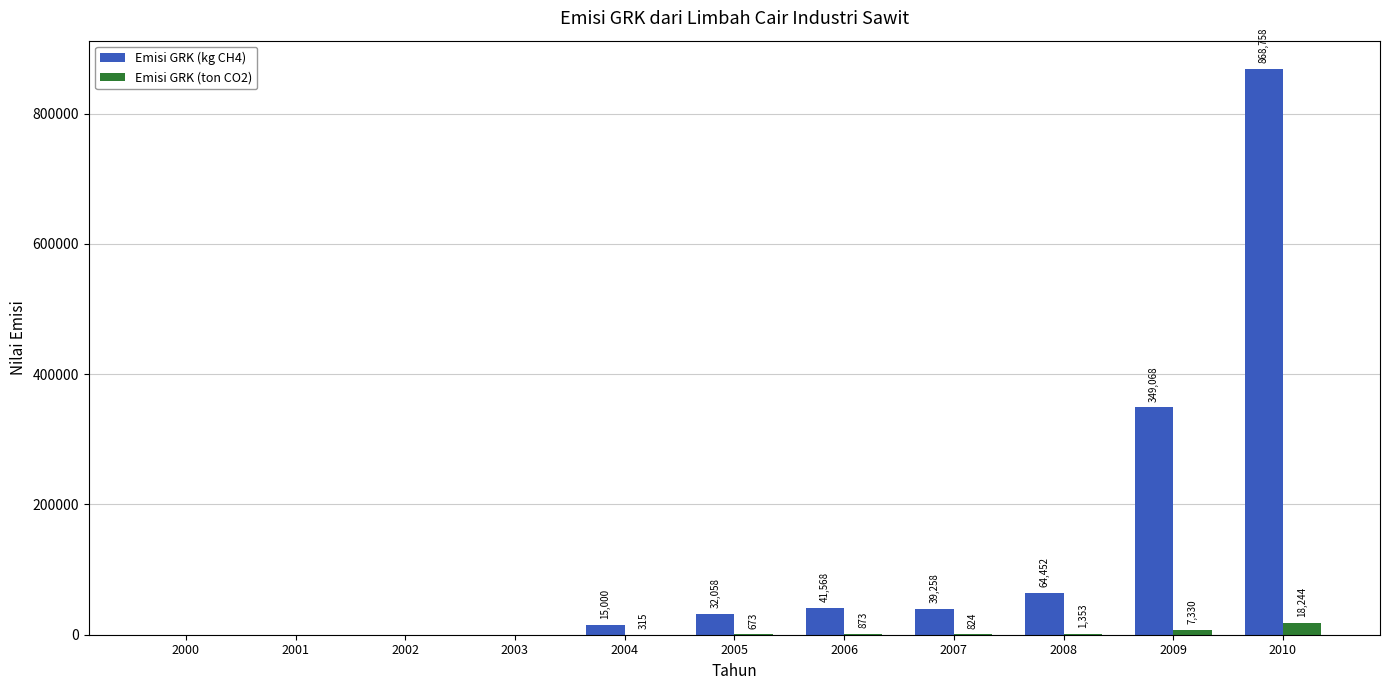

Between 2002 and 2004, which series saw the biggest shift?

Emisi GRK (kg CH4)